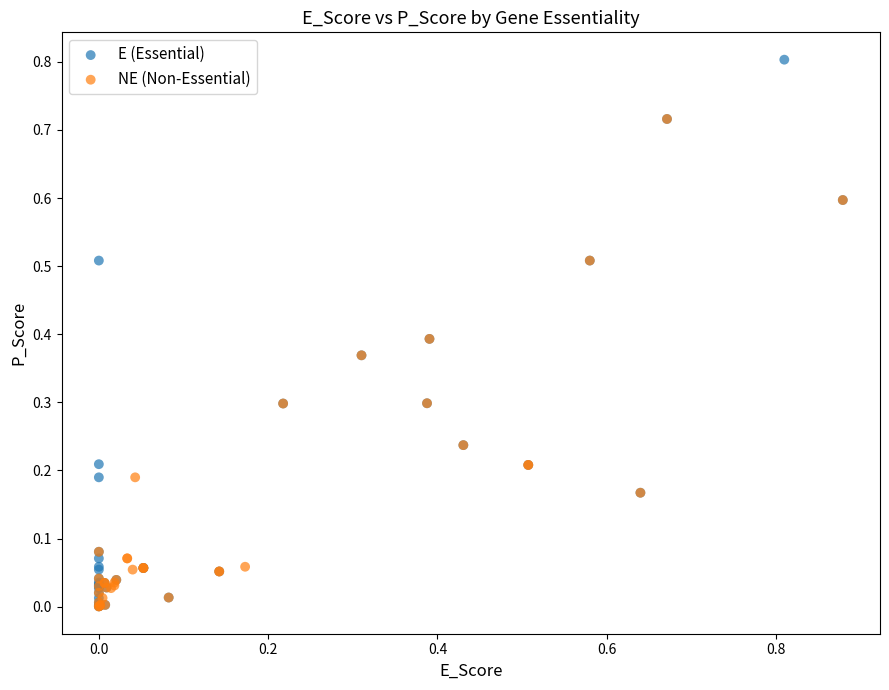

Which series reaches the maximum Y coordinate?

E (Essential)